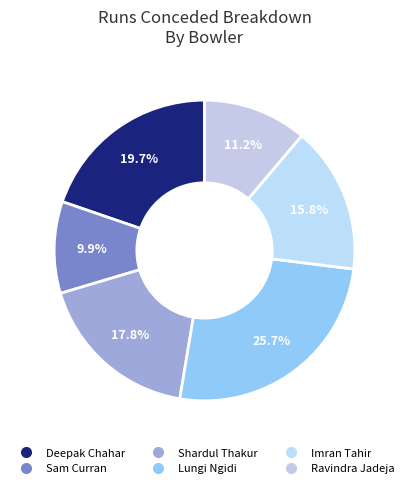

Count the number of slices in the pie.

6